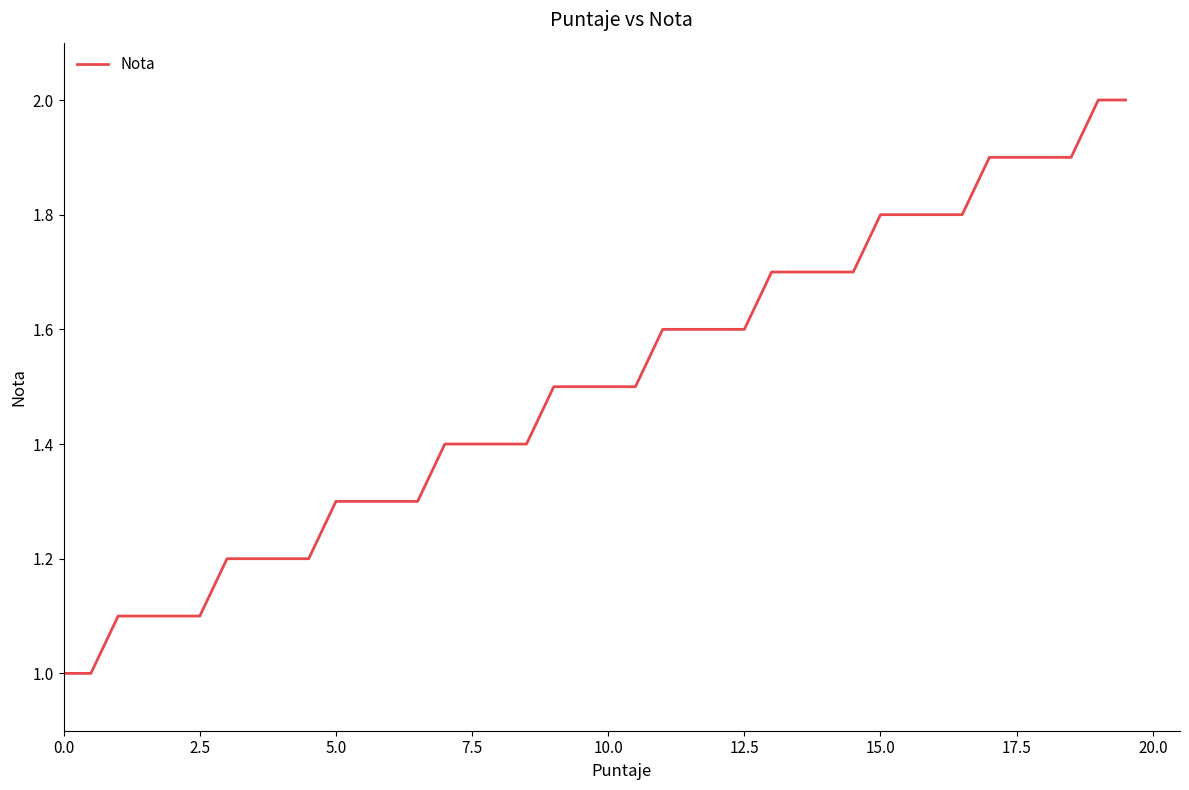

What is the difference between the maximum and minimum values?

1.0